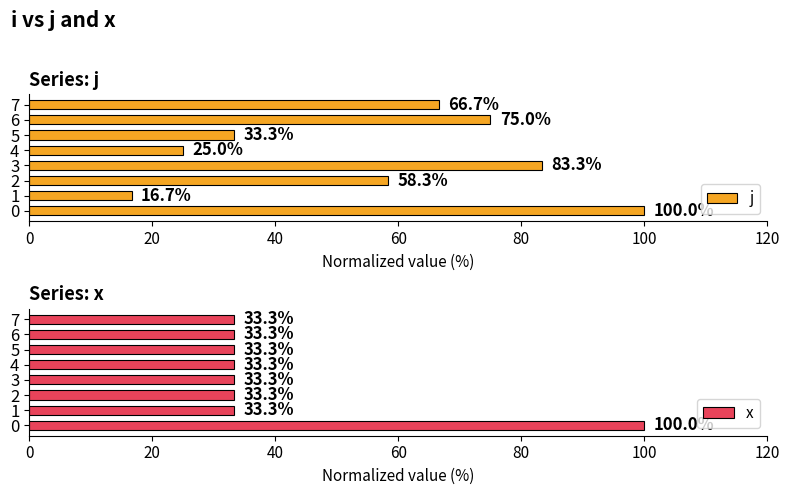

Reading left to right, what are all the values shown in this chart?

j: 100.0	16.7	58.3	83.3	25.0	33.3	75.0	66.7
x: 100.0	33.3	33.3	33.3	33.3	33.3	33.3	33.3